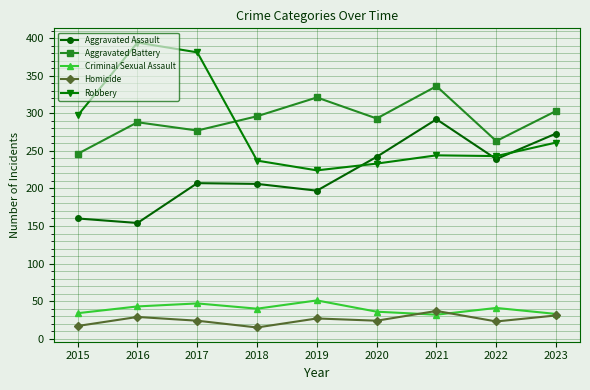

Is the value of Criminal Sexual Assault at 2019 greater than the value of Robbery at 2020?

No